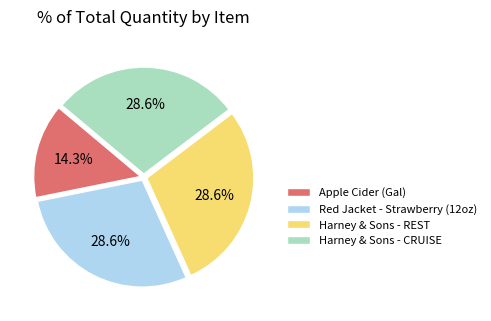

Is it true that Apple Cider (Gal) is 3% of the pie?

False